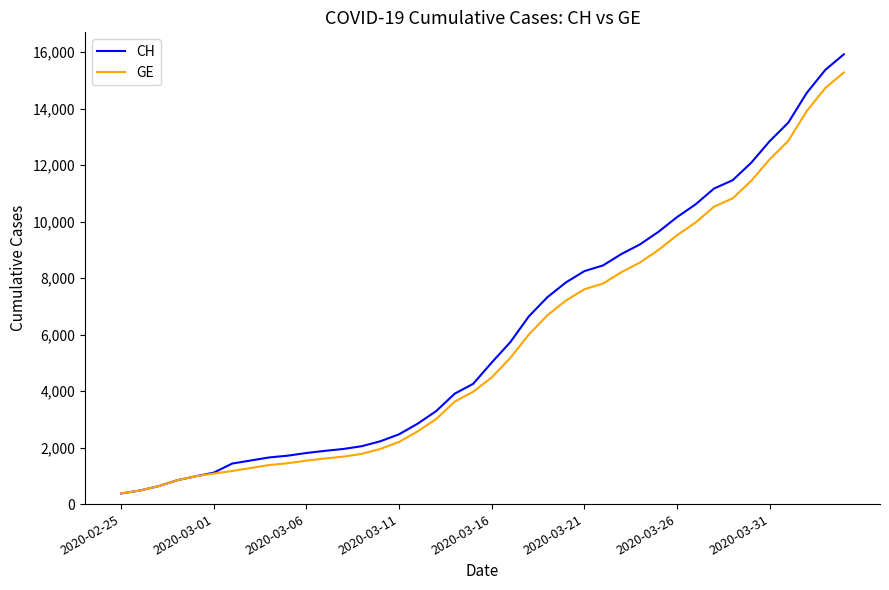

What is the greatest value displayed?

15926